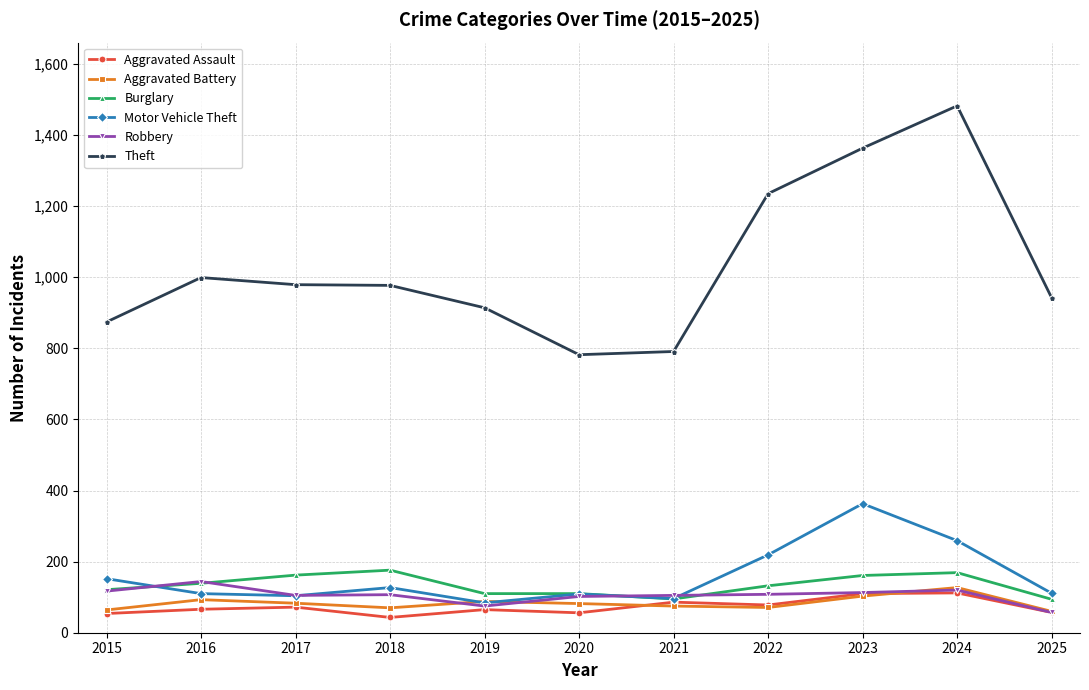

How many lines are shown in the chart?

6